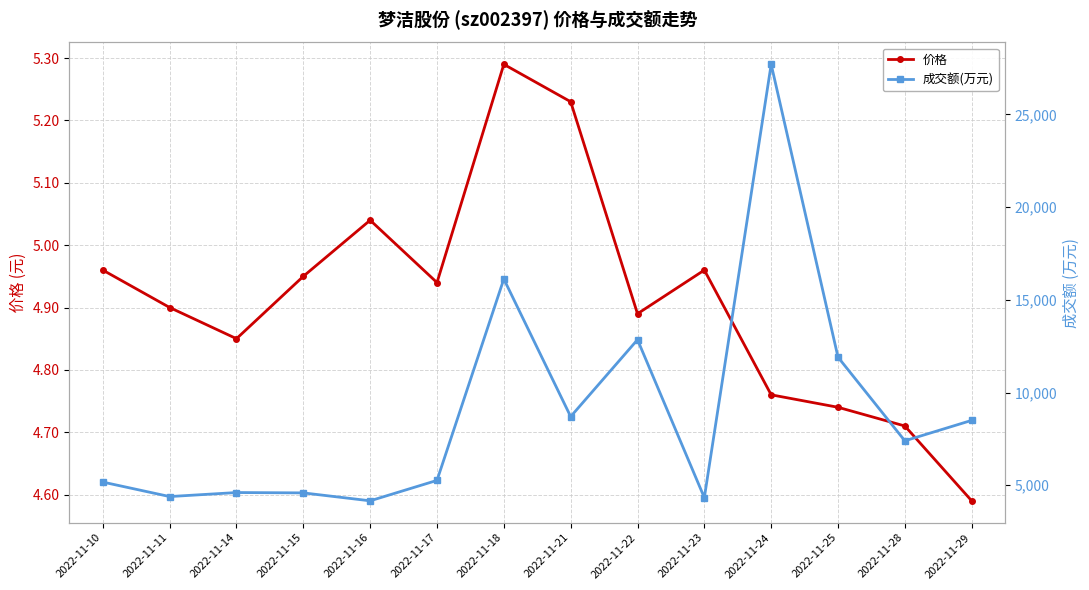

How many categories are shown in the chart?

14